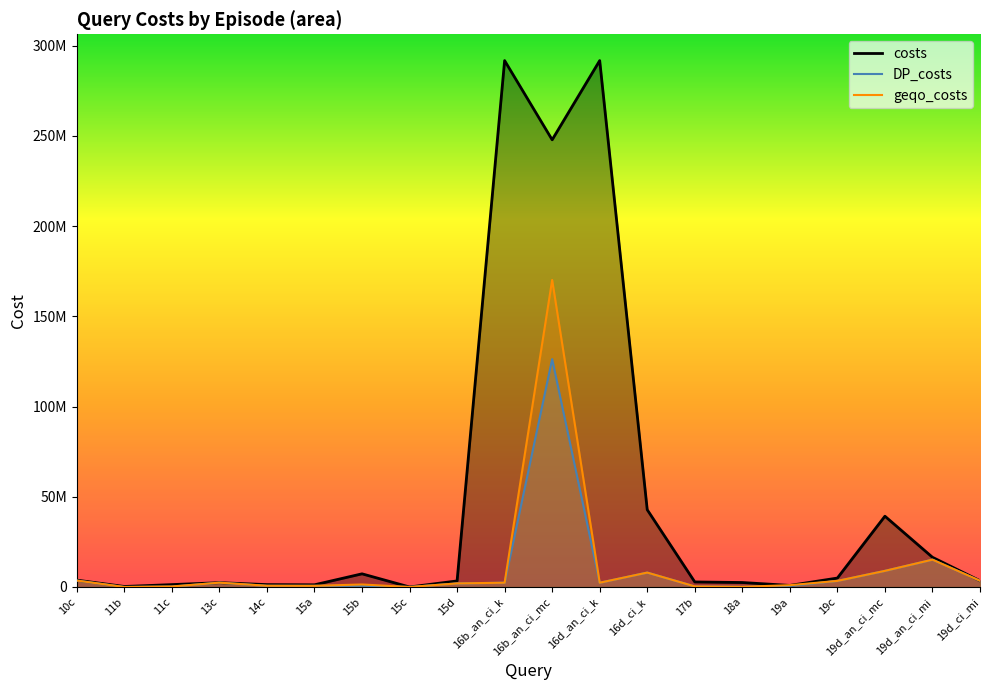

What is the difference between the DP_costs values at 11b and 15c?

7958